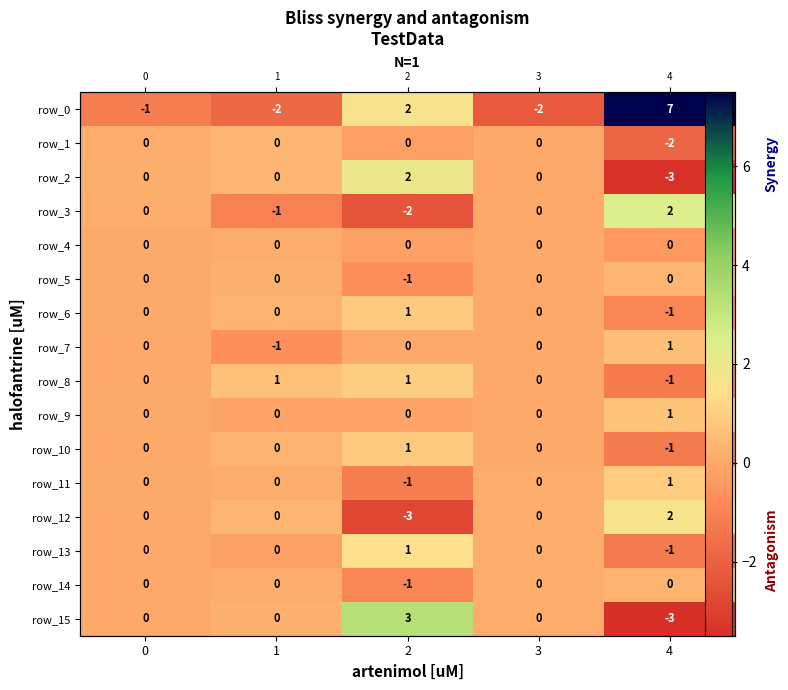

Between 2 and 4, which series saw the biggest shift?

row_15